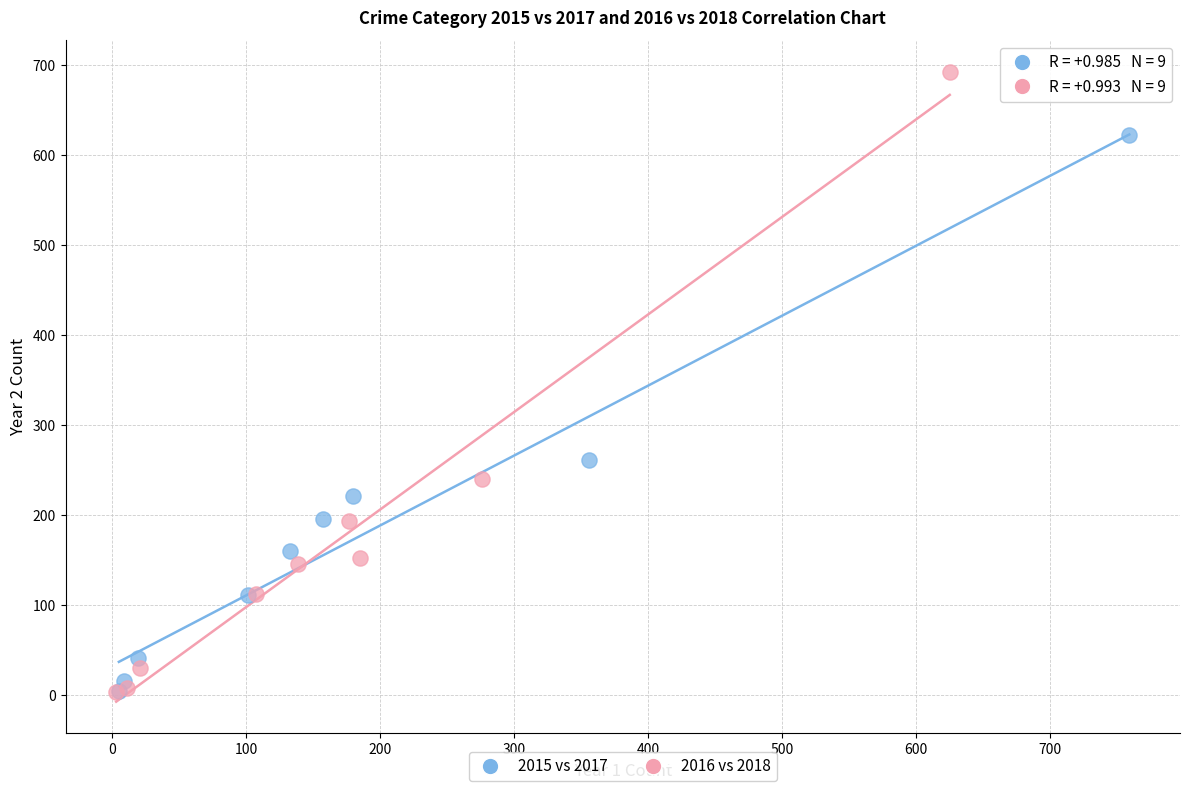

Which series has the largest Y range (max minus min)?

2016 vs 2018